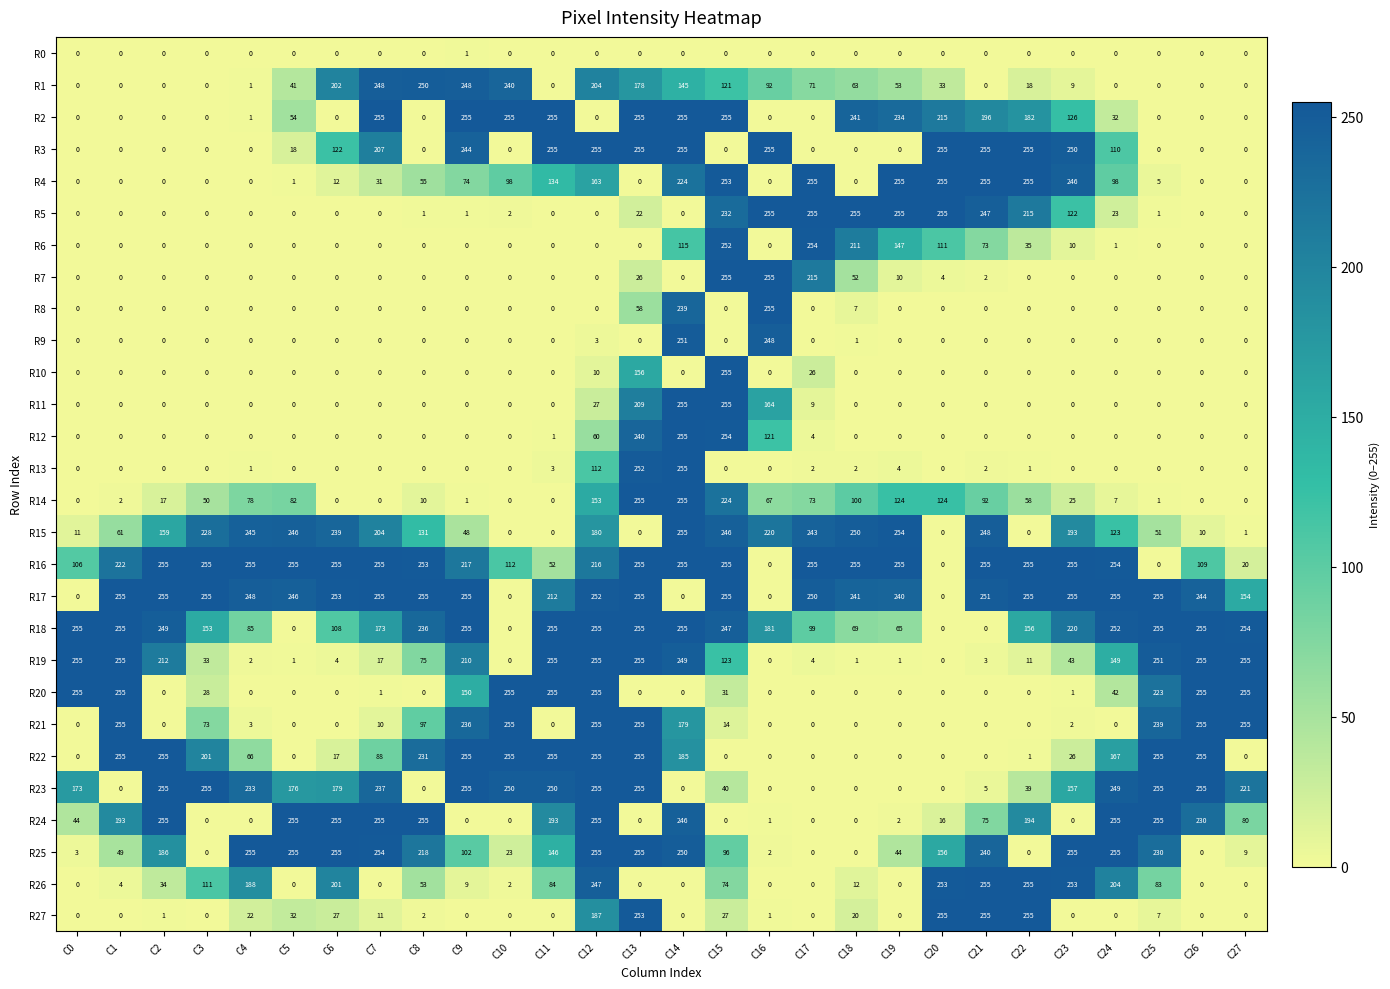

What is the greatest value displayed?

255